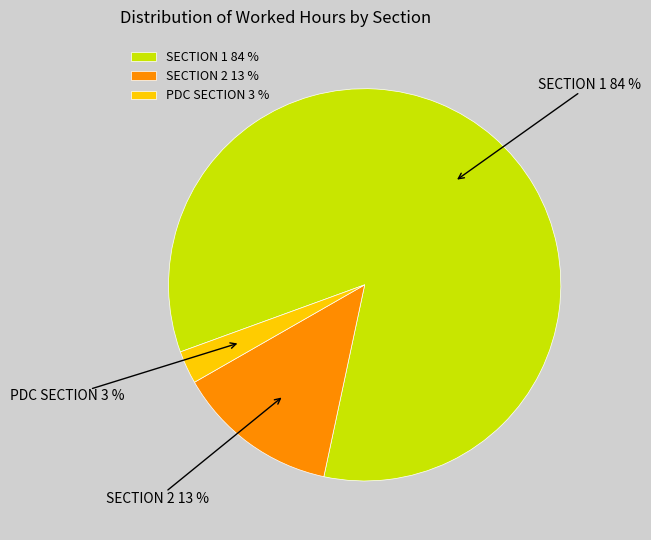

Between SECTION 2 and PDC SECTION, which is larger?

SECTION 2